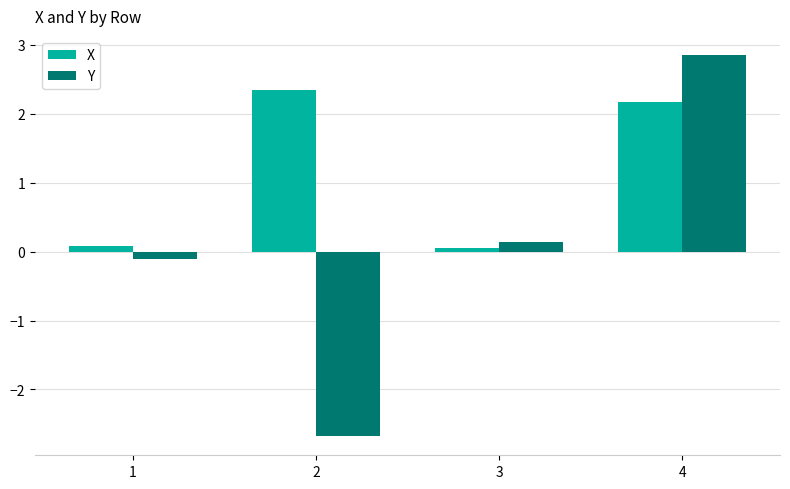

What are all the series names shown in the legend?

X, Y